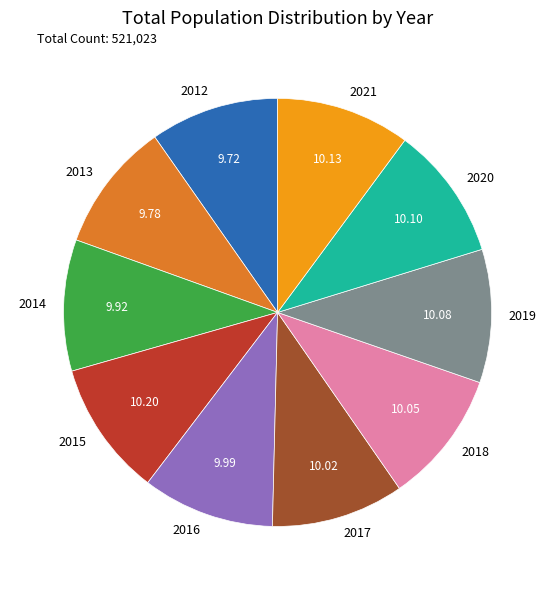

Do 2016 and 2020 together represent more than half of the pie?

No